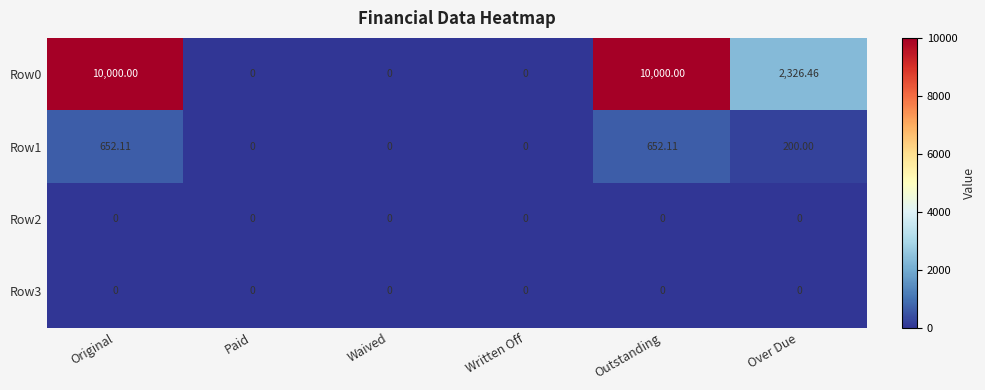

At which label does Row0 first exceed 2326?

Original